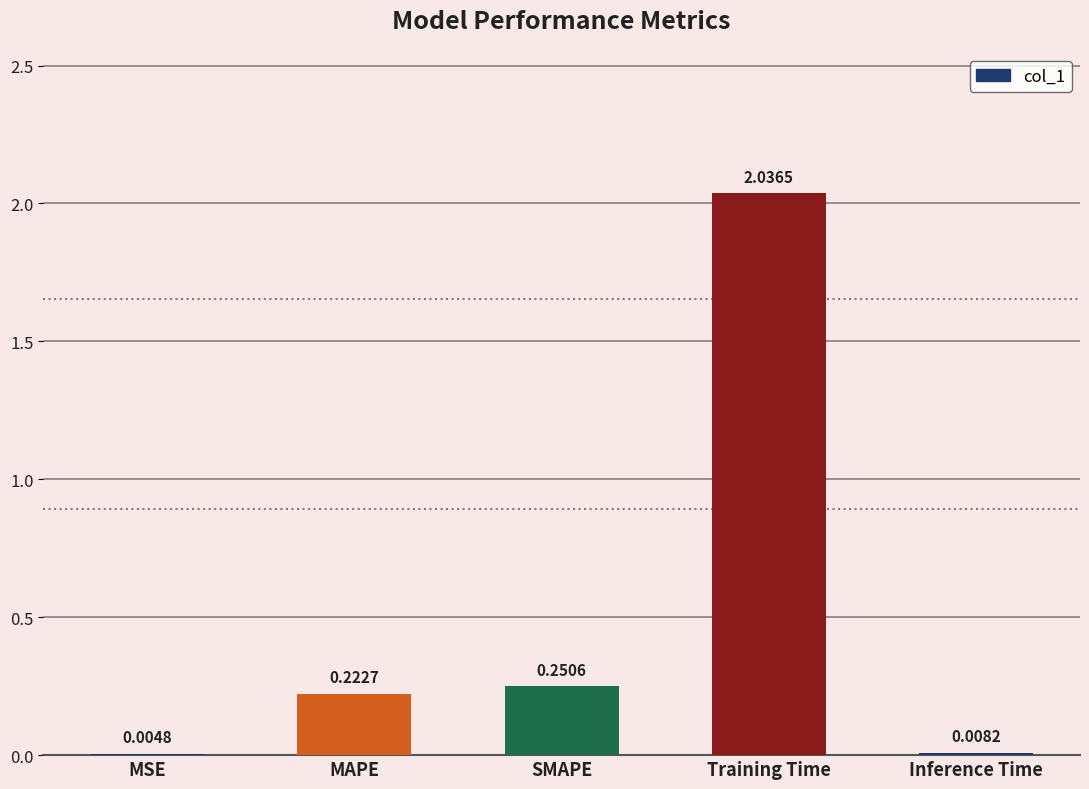

Which has a higher value, MSE or MAPE?

MAPE